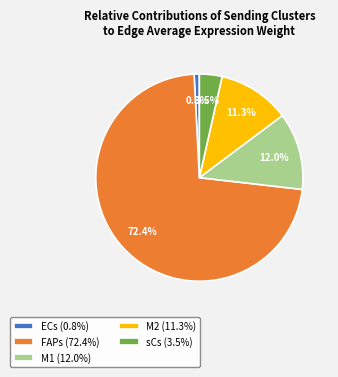

Is there any slice that represents more than half of the pie?

Yes